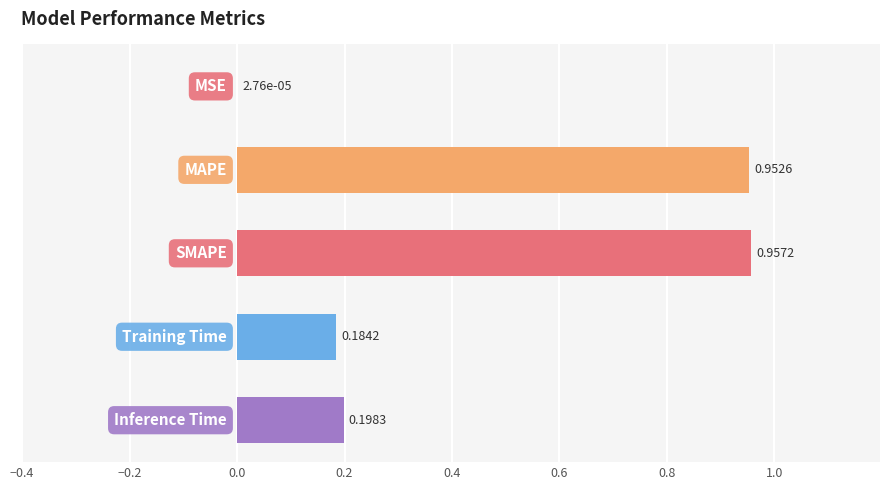

What is the sum of all values?

2.3